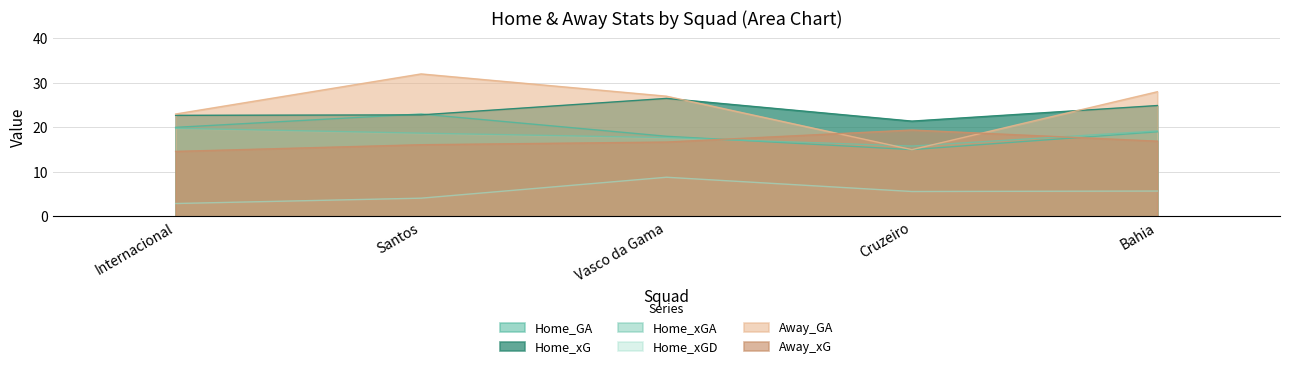

What is the maximum value for Home_xGA?

19.8